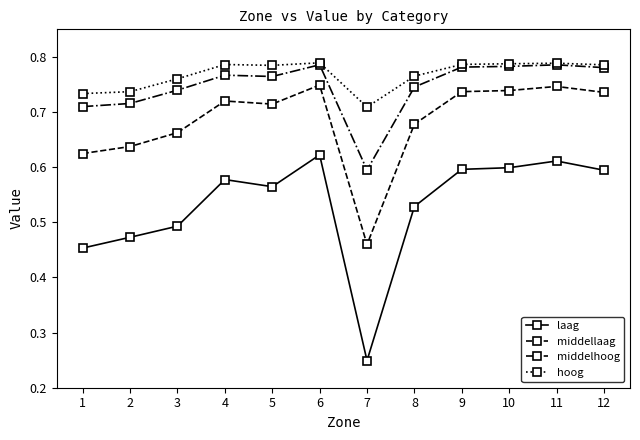

At which label does laag reach its peak?

6